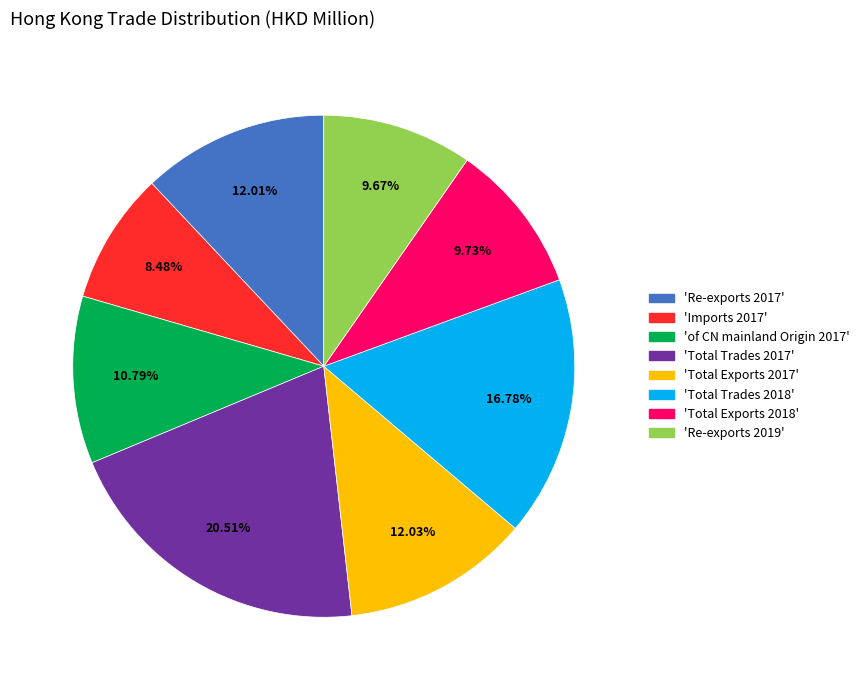

Is there a majority slice in this chart?

No